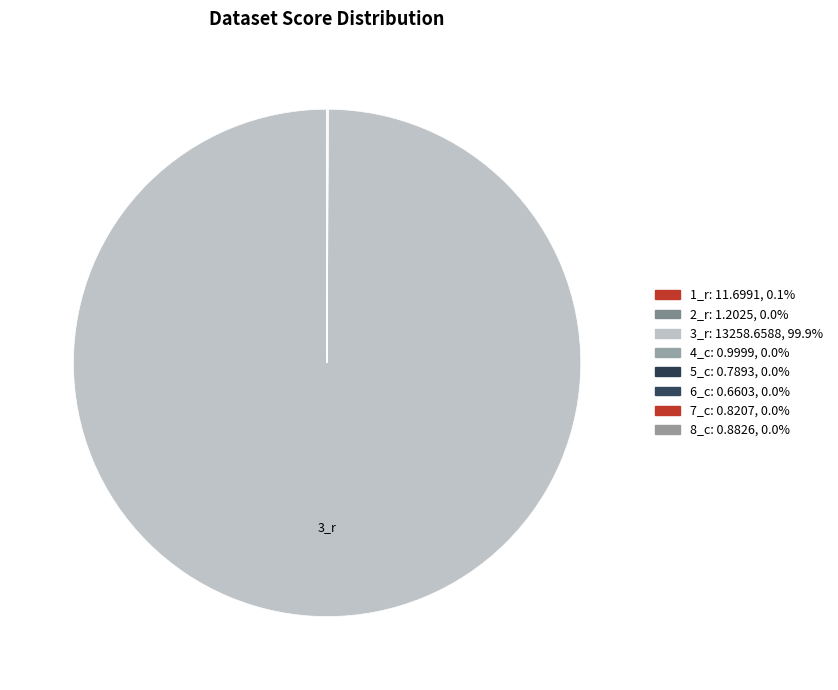

How many segments does this pie chart have?

8